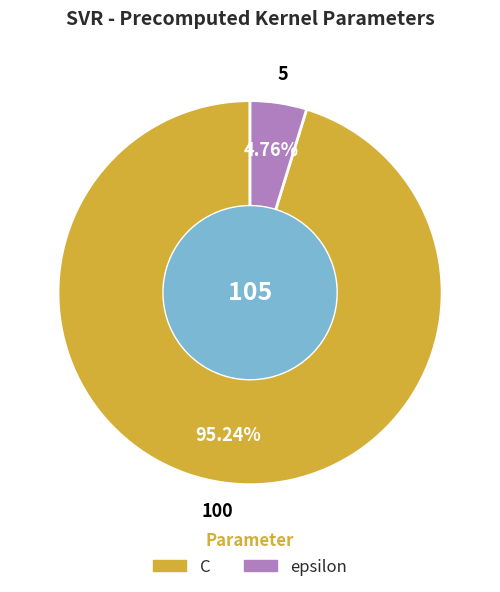

Which has a higher value, C or epsilon?

C